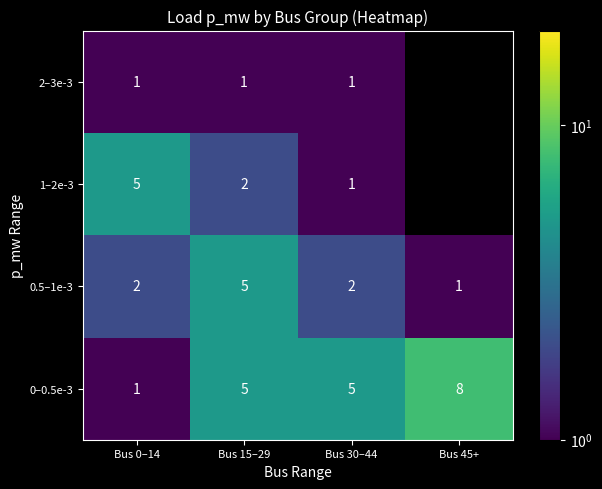

Count the 0–0.5e-3 values in the range 5 to 8.

3